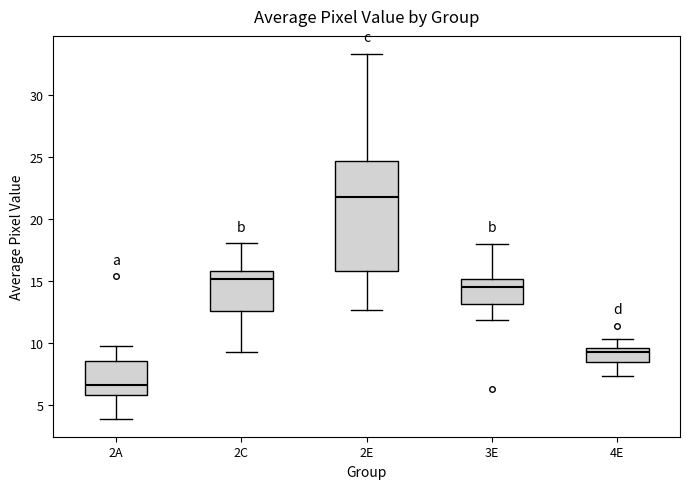

Comparing the boxes themselves (not the whiskers), which one is the tallest?

2E